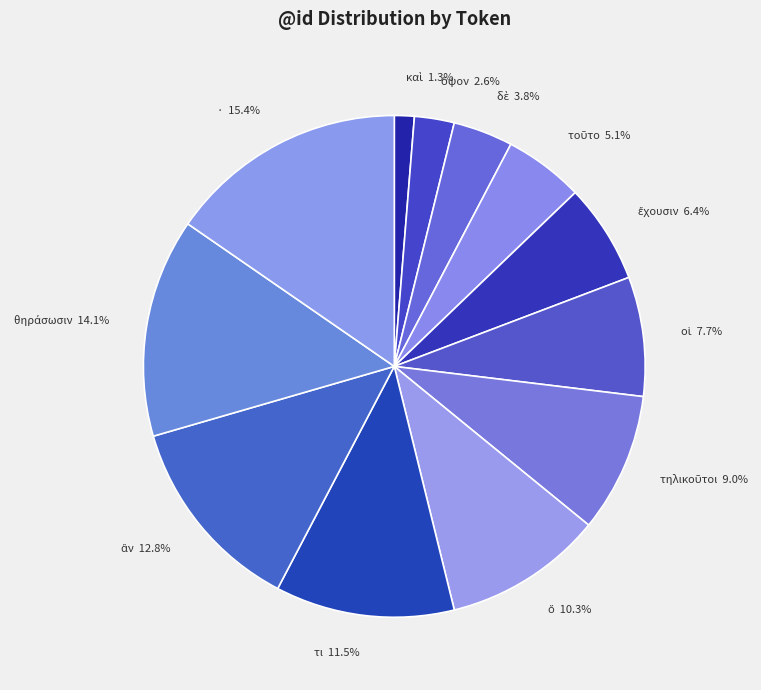

How many slices are in this pie chart?

12